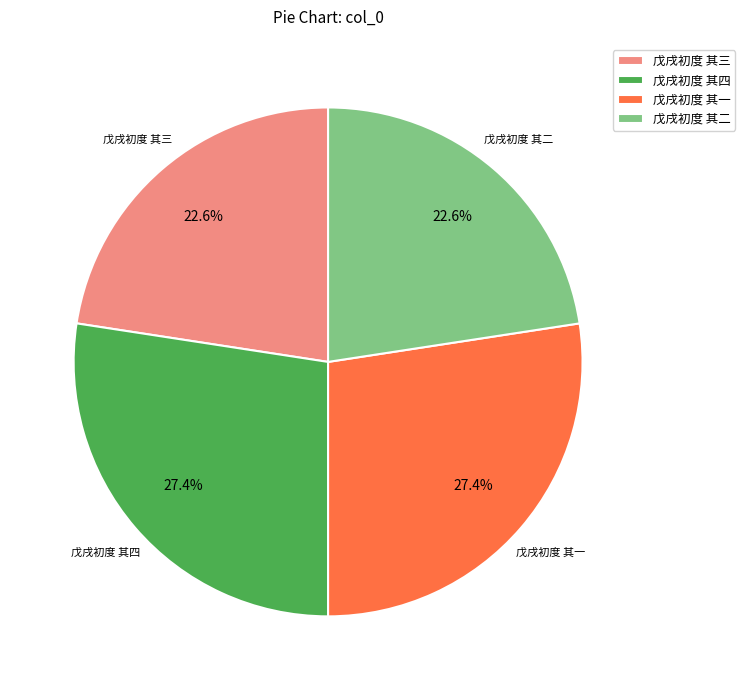

How many slices are in this pie chart?

4